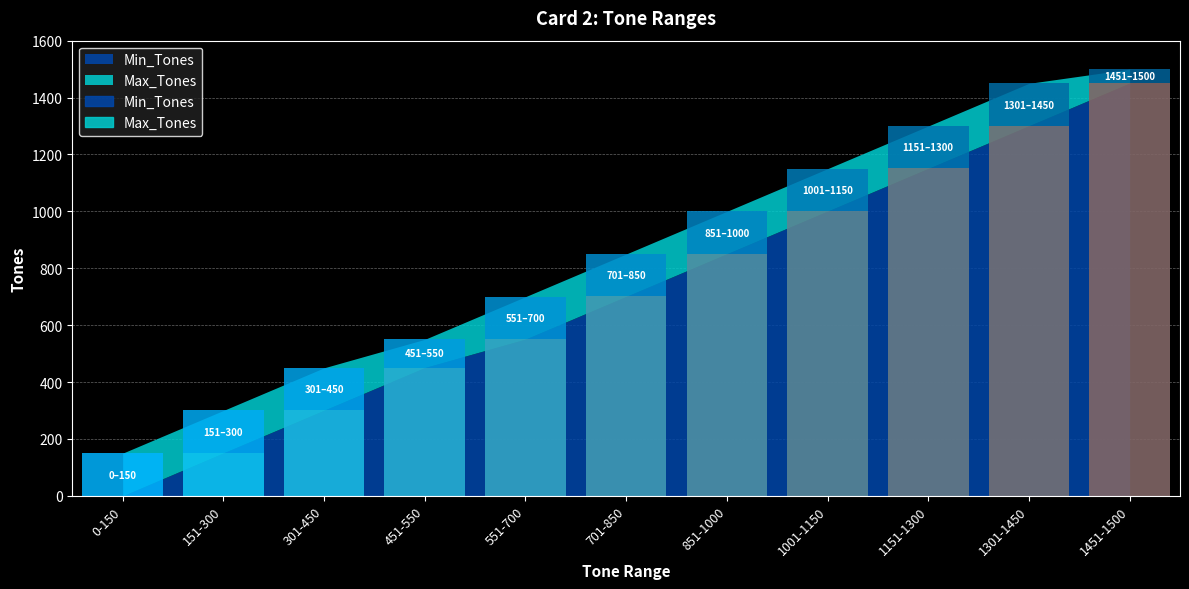

What is the label of the 9th point from the left?

1151-1300